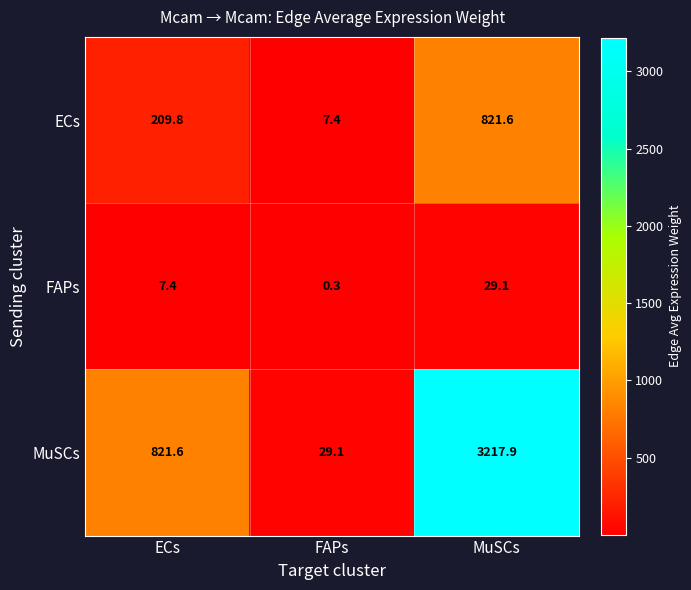

Which category has the highest value in the ECs series?

MuSCs